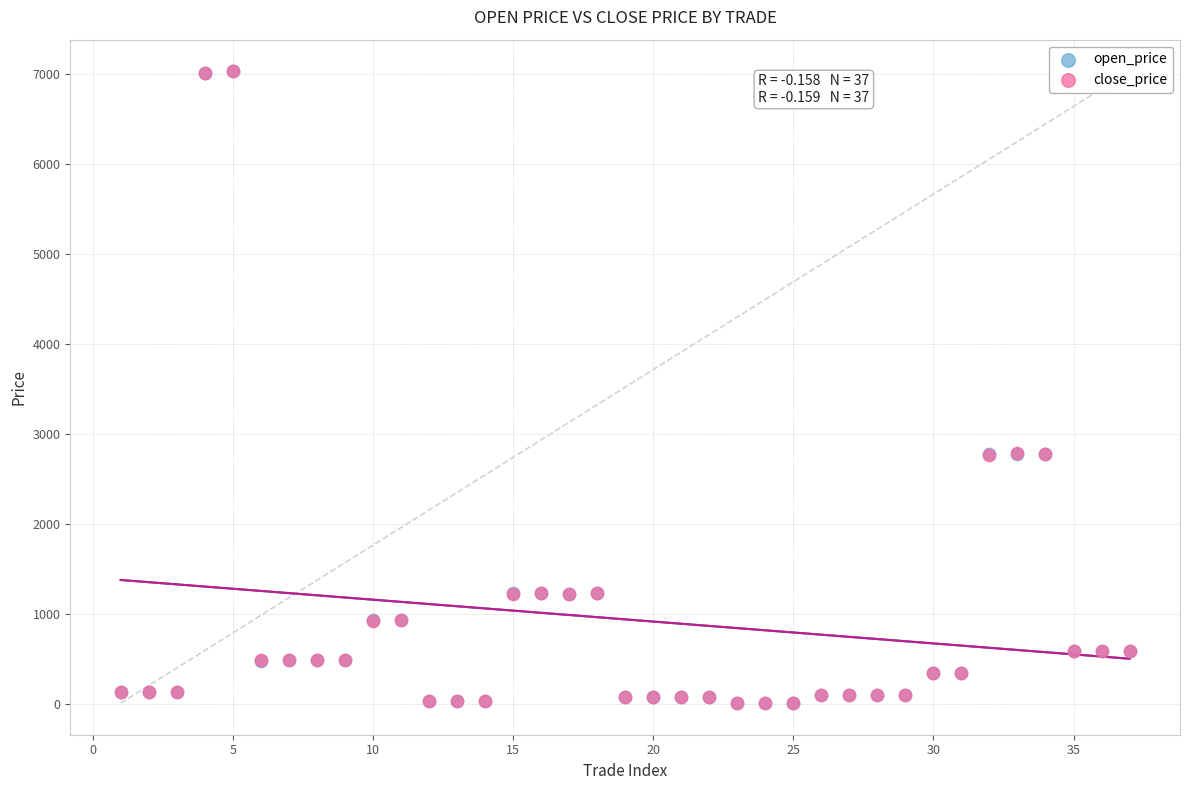

What are all the series names shown in the legend?

open_price, close_price